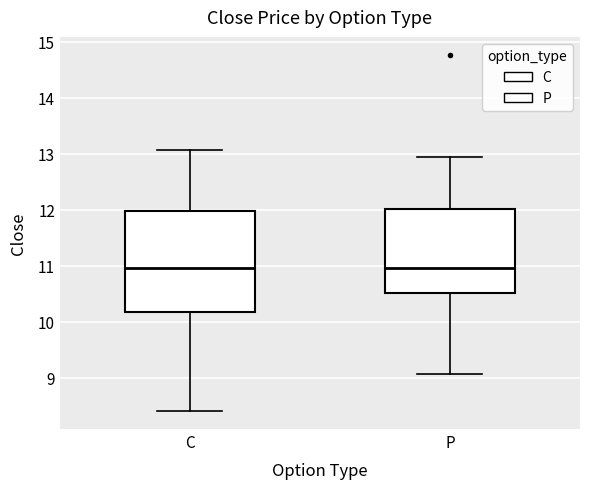

Where does the lower whisker of the box for P end on the y-axis? The values are not printed on the chart, so give them approximately, as read against the axis.

9.1